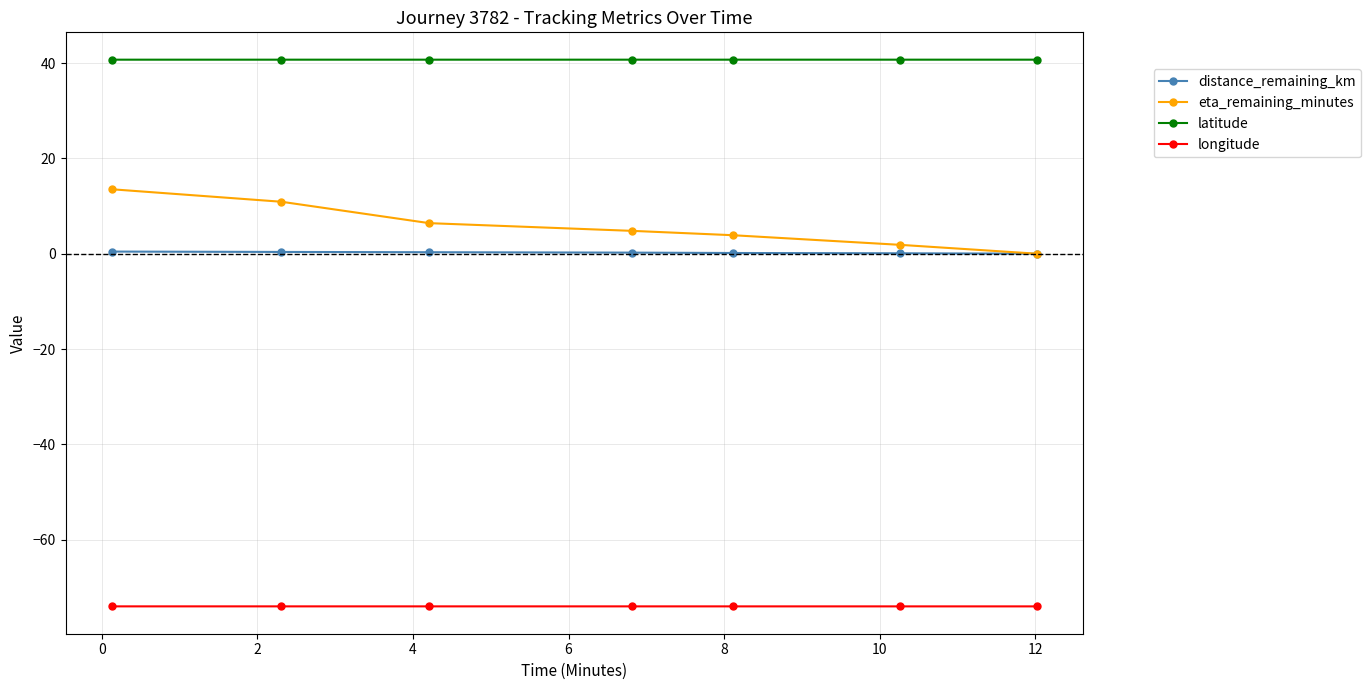

Rank the series by their maximum value, from lowest to highest.

longitude, distance_remaining_km, eta_remaining_minutes, latitude